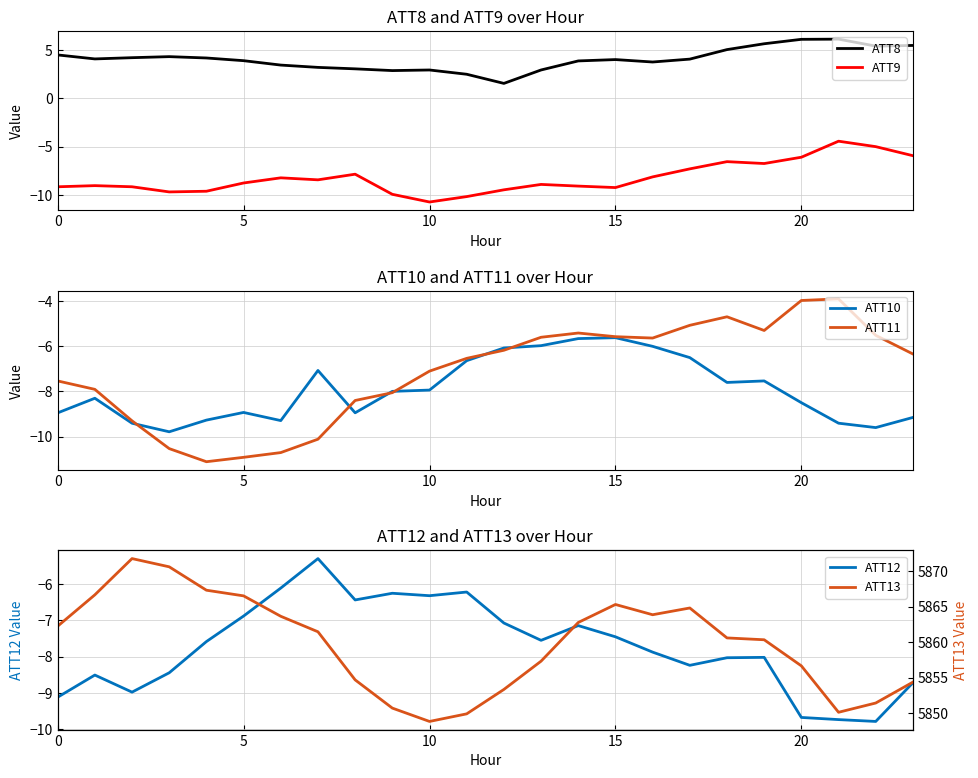

What is the minimum value for ATT11?

-11.1